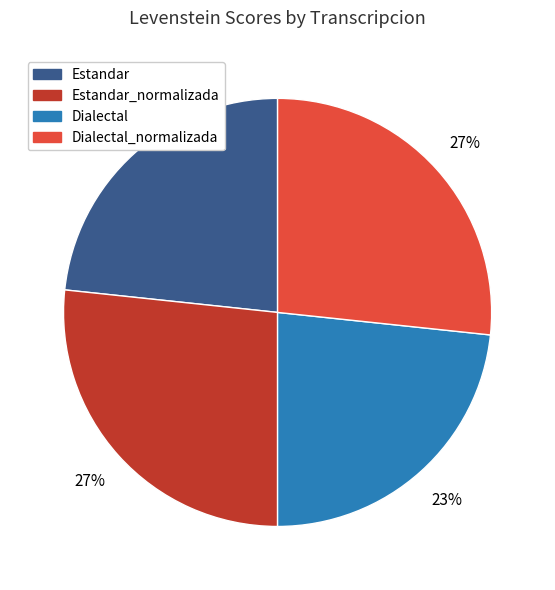

Does any single category account for the majority?

No